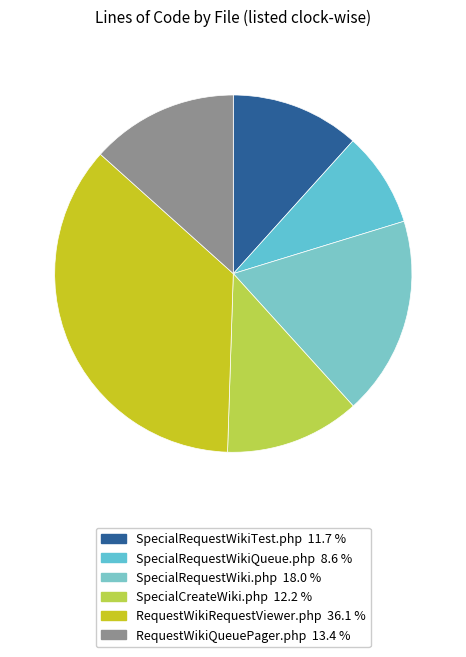

Rank the categories by value from lowest to highest.

SpecialRequestWikiQueue.php, SpecialRequestWikiTest.php, SpecialCreateWiki.php, RequestWikiQueuePager.php, SpecialRequestWiki.php, RequestWikiRequestViewer.php